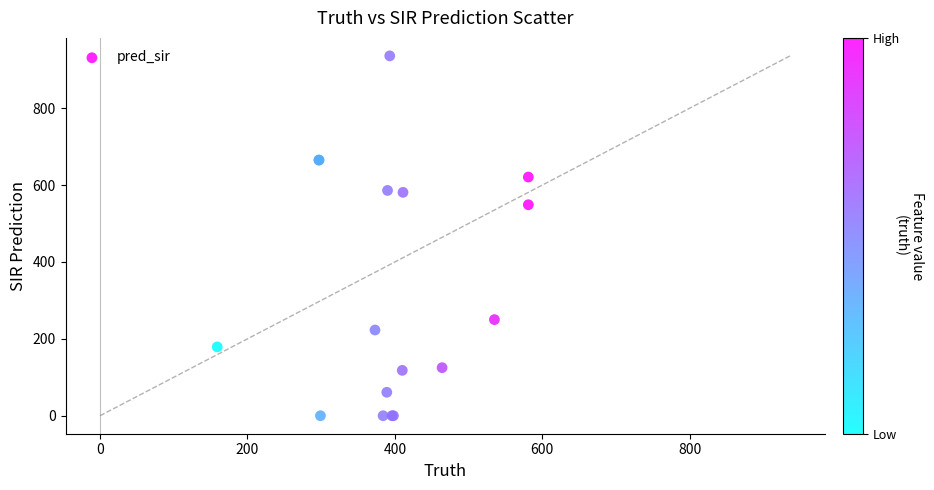

What Y value in the scatter plot is closest to 468?

548.8